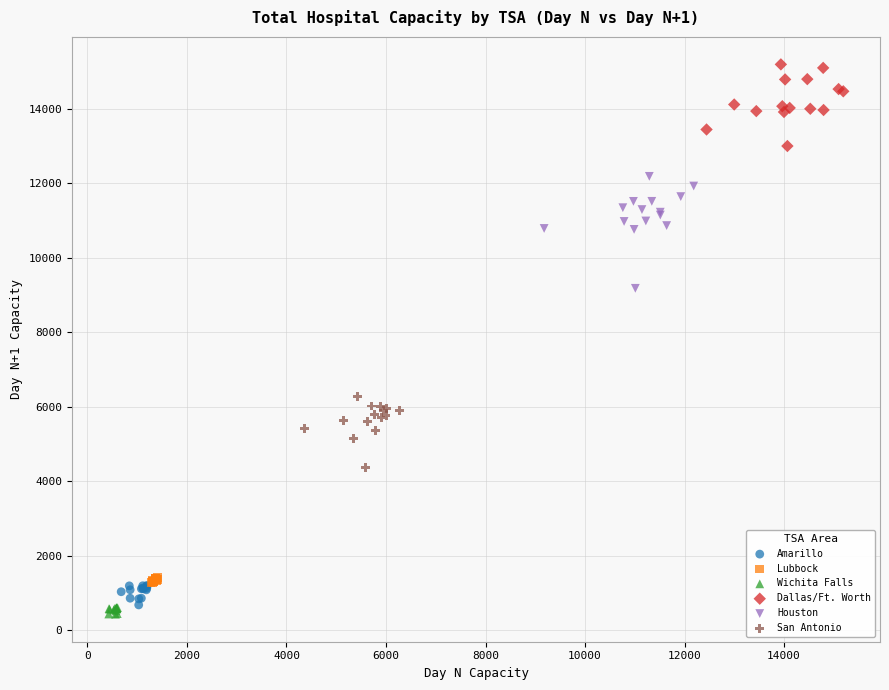

What are all the series names shown in the legend?

Amarillo, Lubbock, Wichita Falls, Dallas/Ft. Worth, Houston, San Antonio